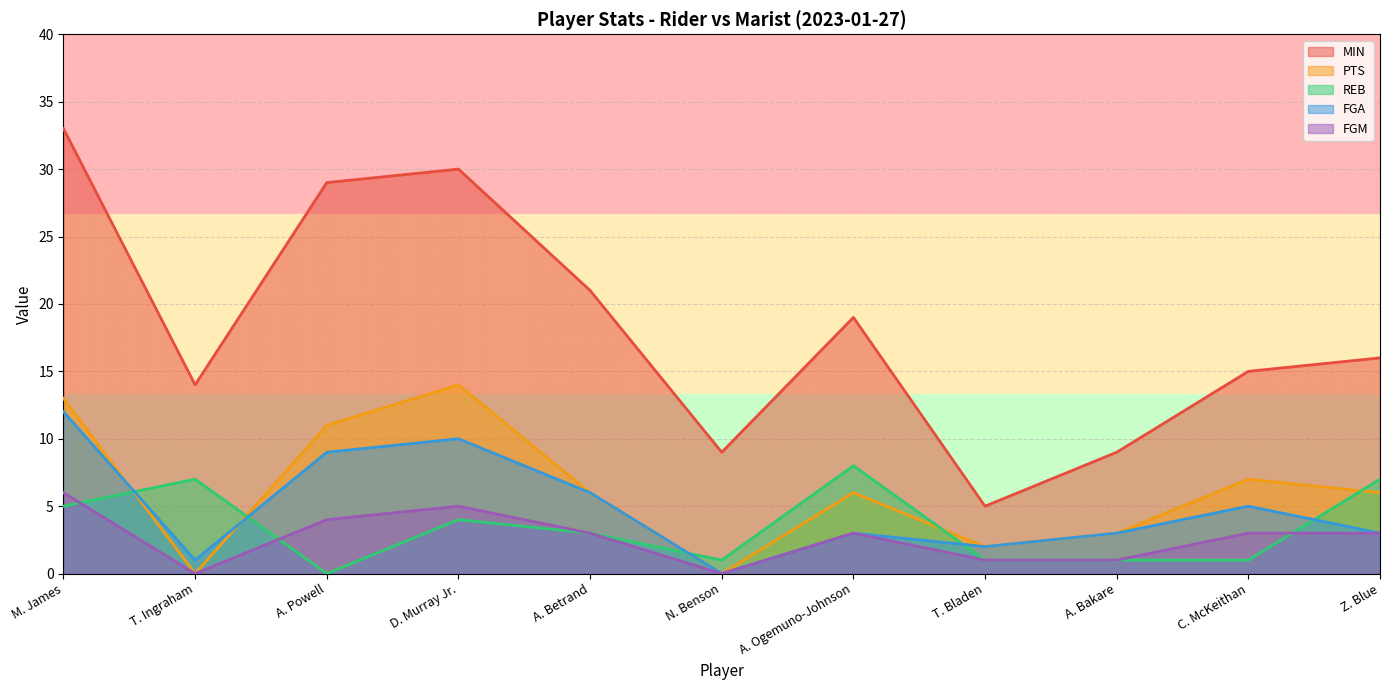

What is the difference between the highest and lowest values at A. Betrand?

18